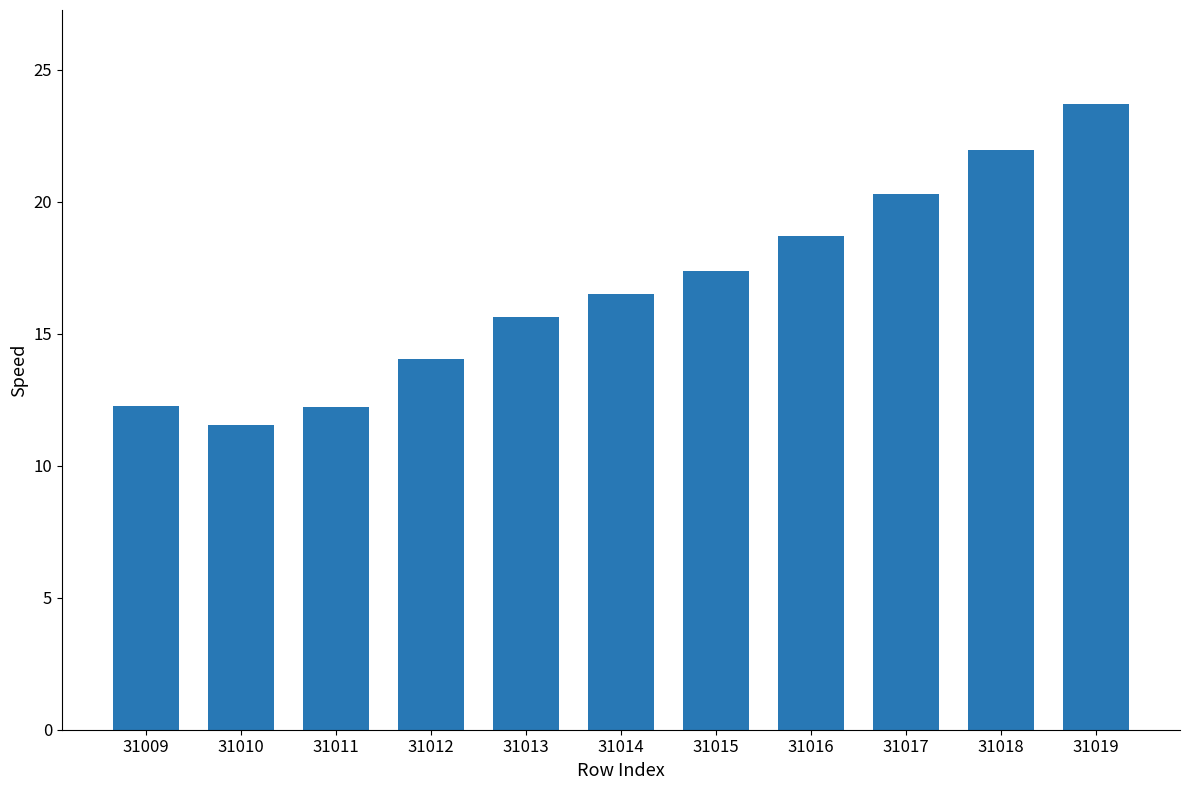

What is the average value?

16.8